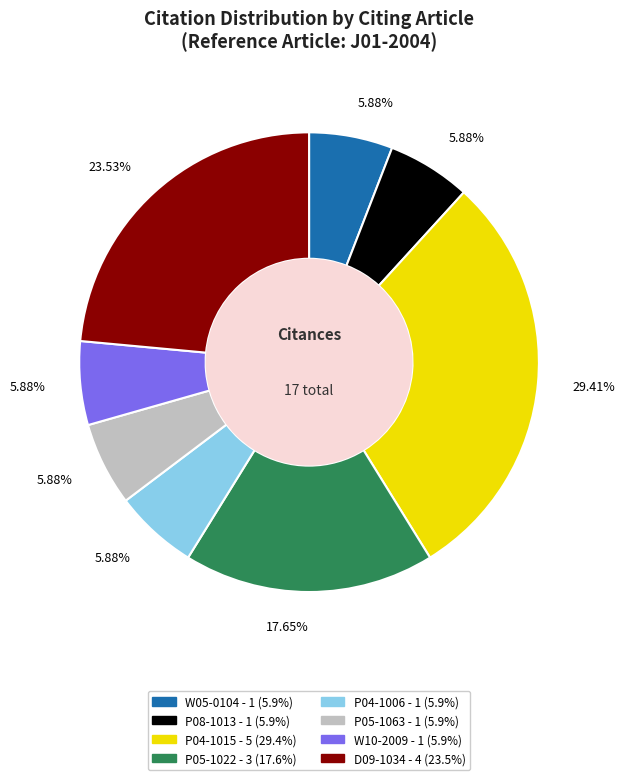

Does W10-2009 account for over 50% of the chart?

No